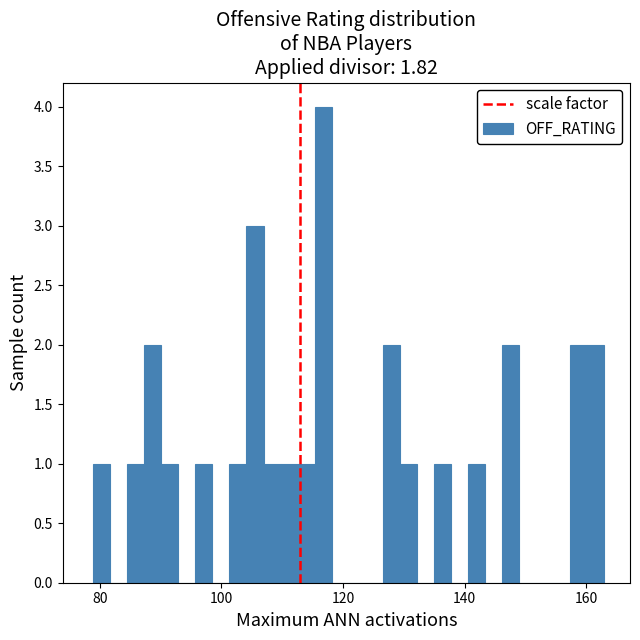

Around what value on the x-axis is the tallest bar? Give the approximate position of its centre, as read against the axis.

116